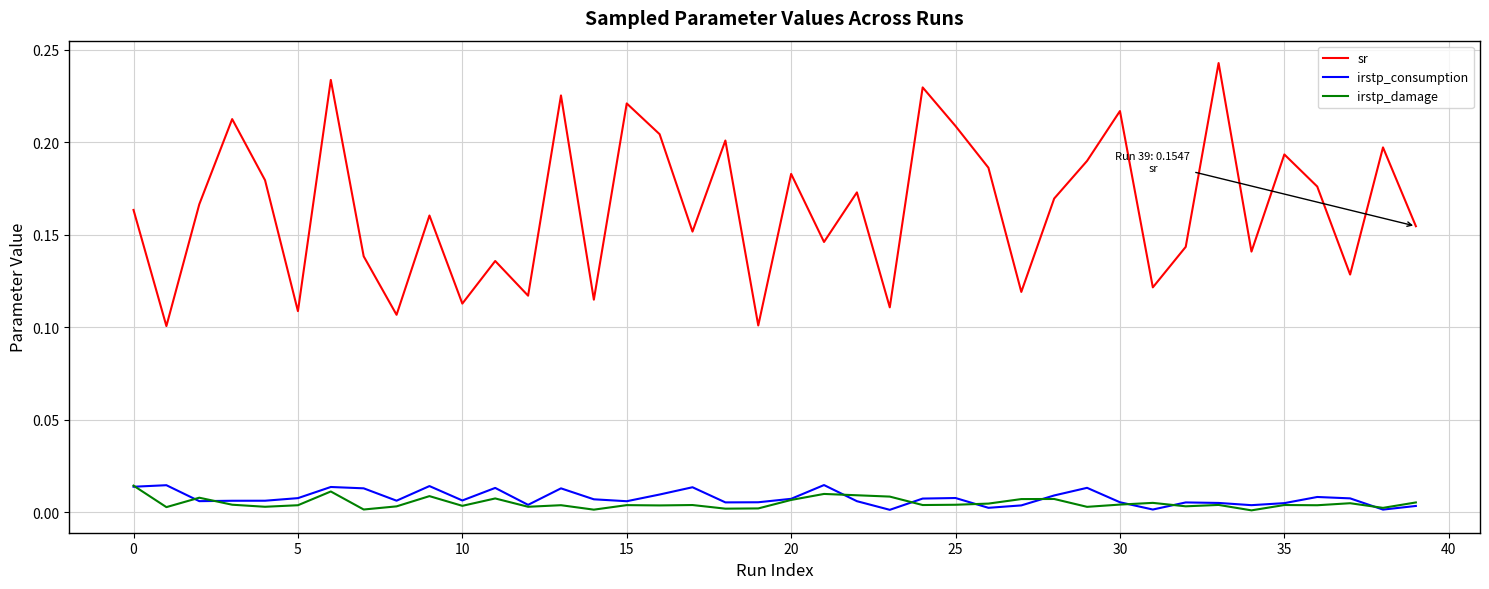

Is this an area chart (filled region under the line)?

No